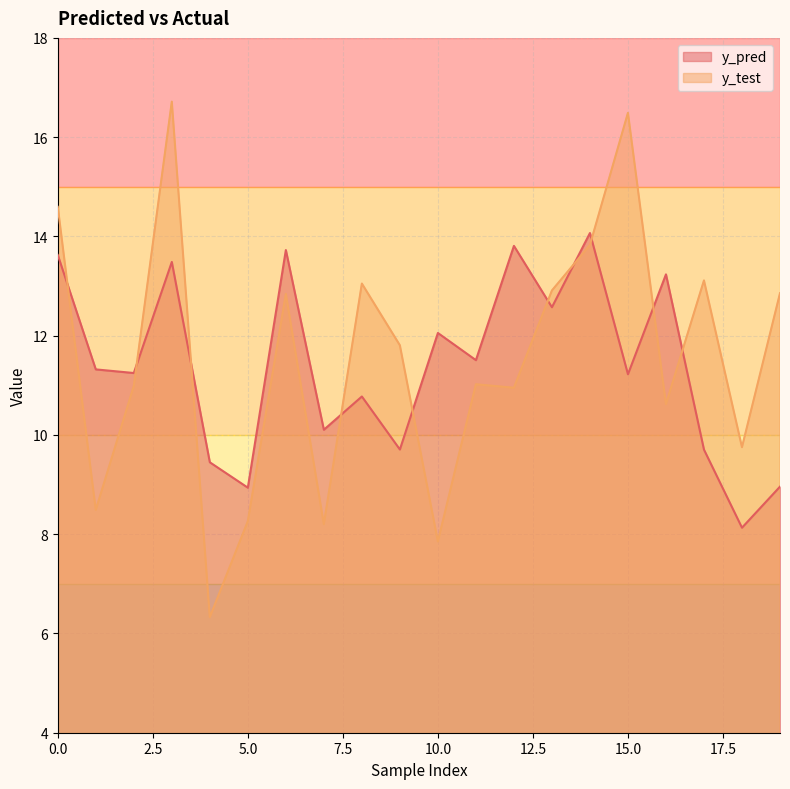

Which category has the highest value in the y_pred series?

14